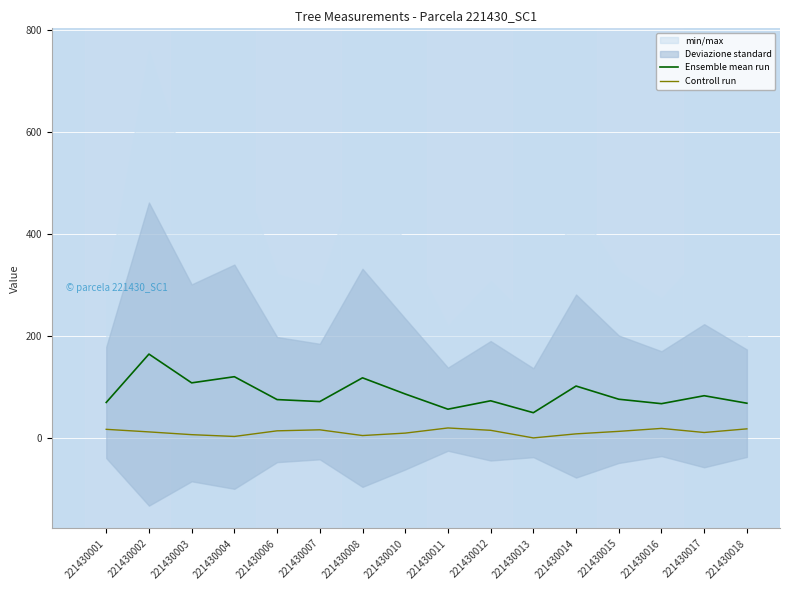

What is the highest value of the Controll run series?

19.5